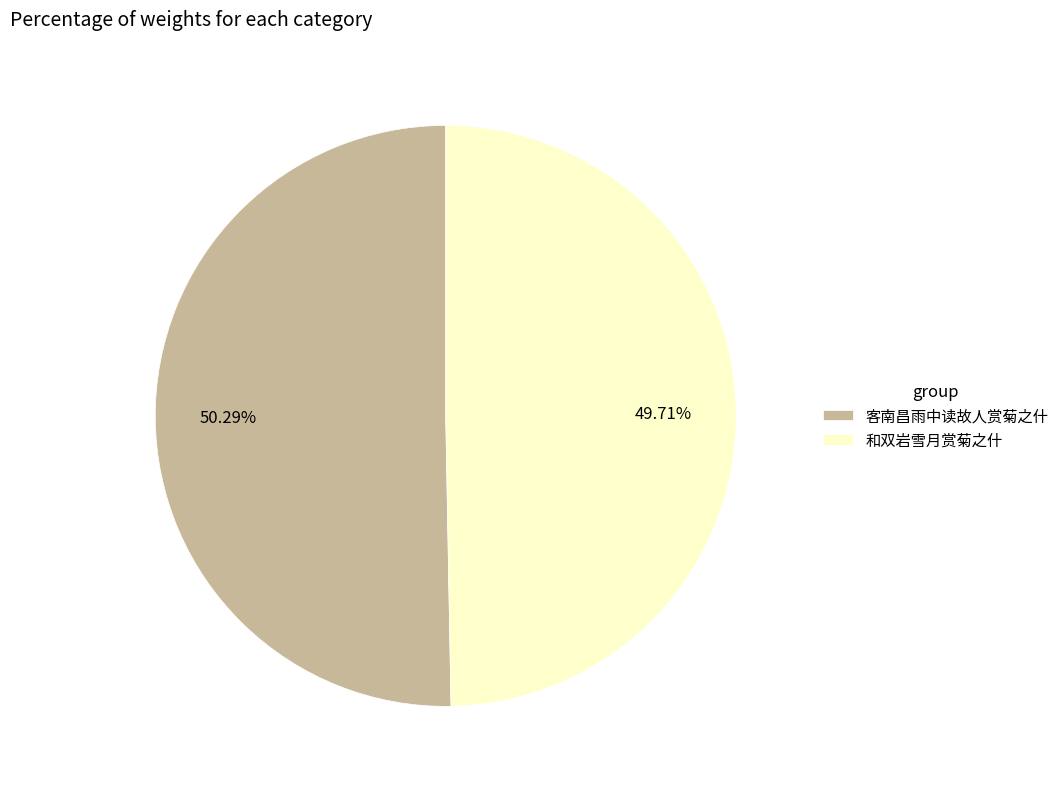

Which has a higher value, 客南昌雨中读故人赏菊之什 or 和双岩雪月赏菊之什?

客南昌雨中读故人赏菊之什